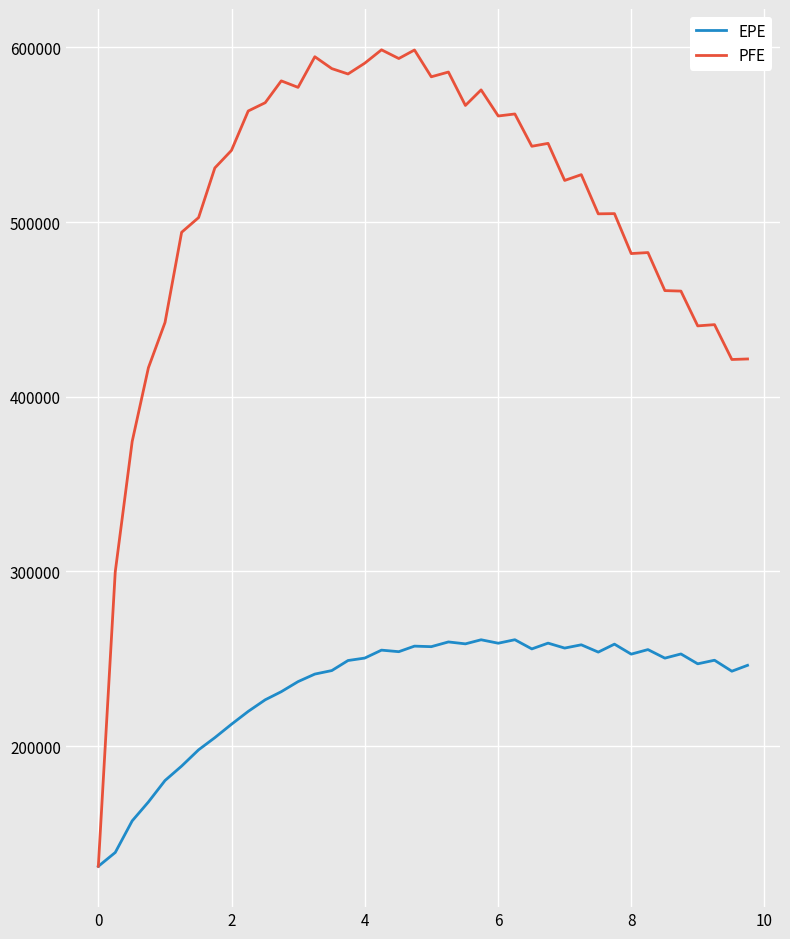

What is the smallest value displayed?

131164